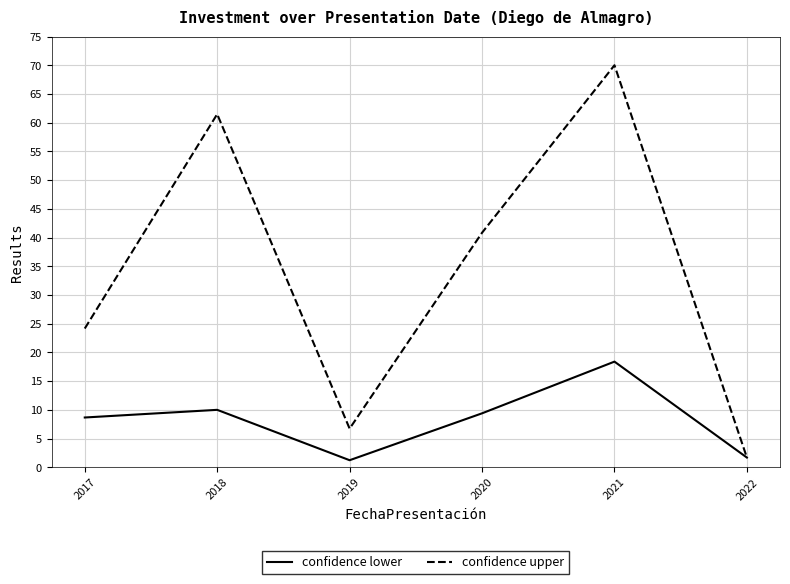

Which series has the largest range (max minus min)?

confidence upper